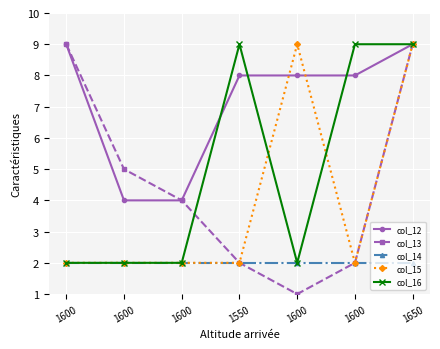

What is the difference between the highest and lowest values at 1600?

7